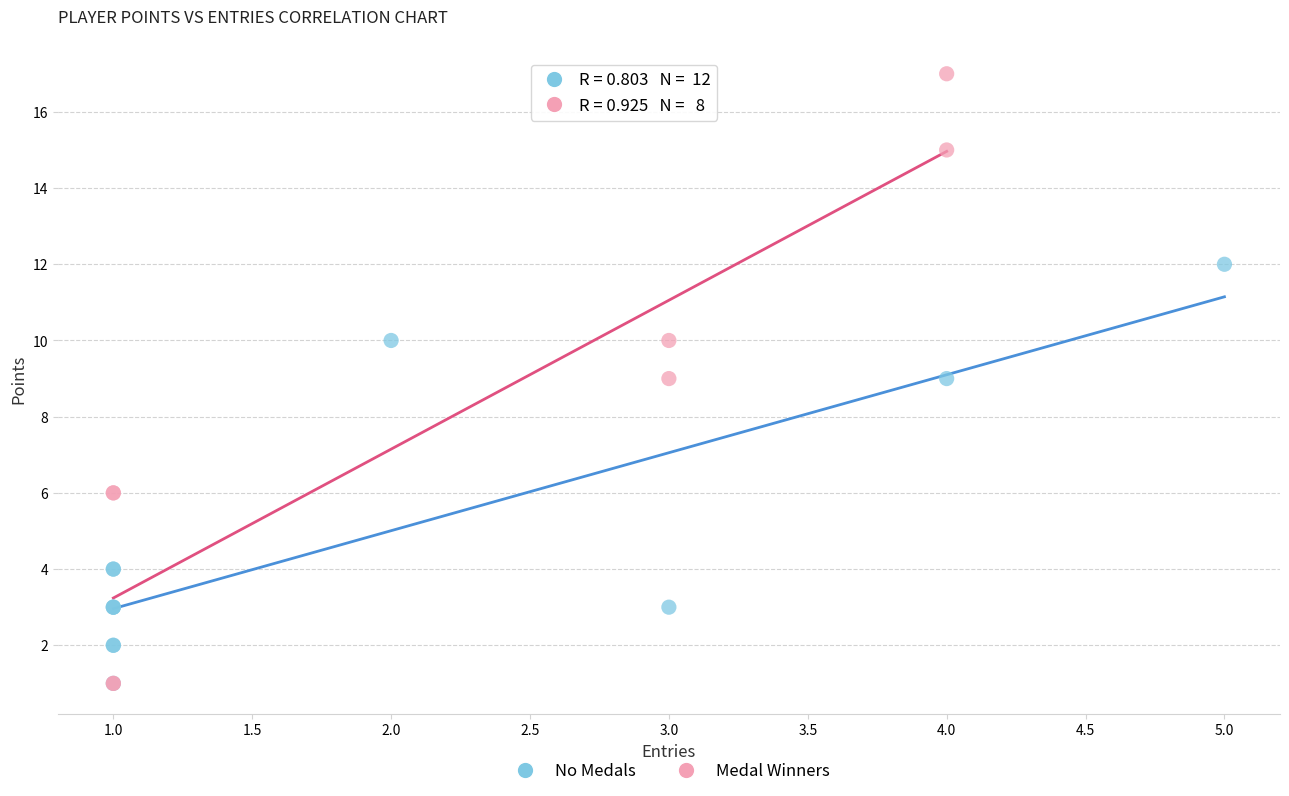

Which series has the widest spread of Y values?

Medal Winners